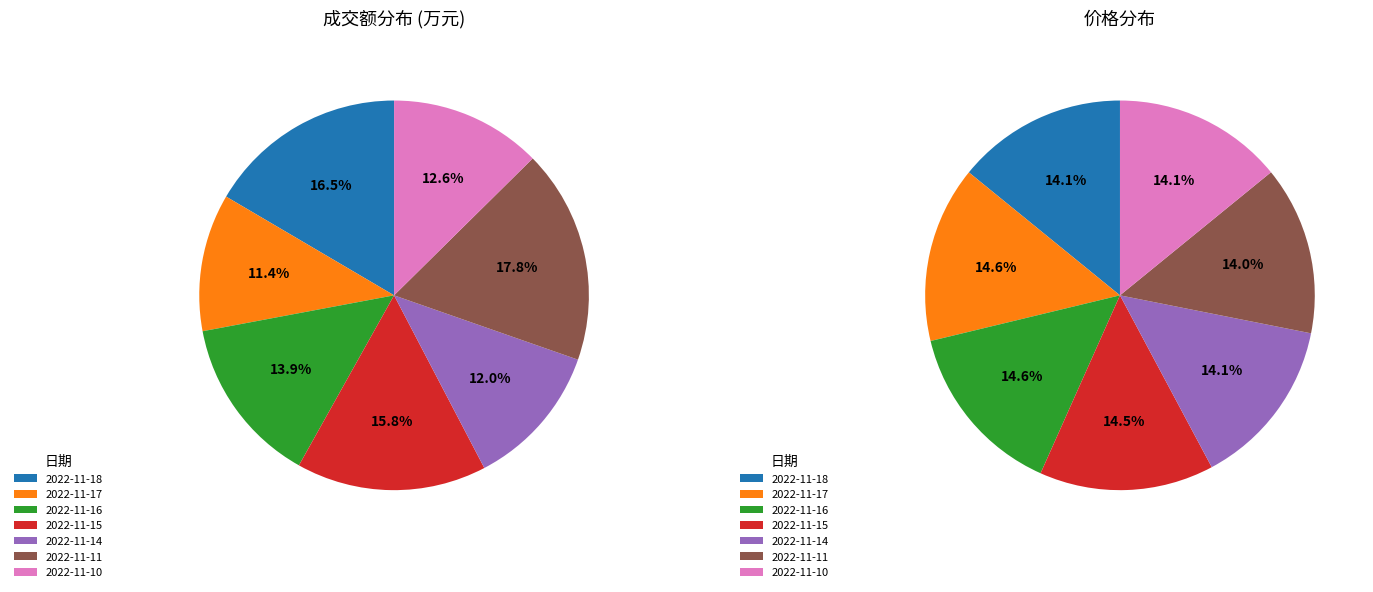

To the nearest percent, what portion does 2022-11-18 represent?

17%